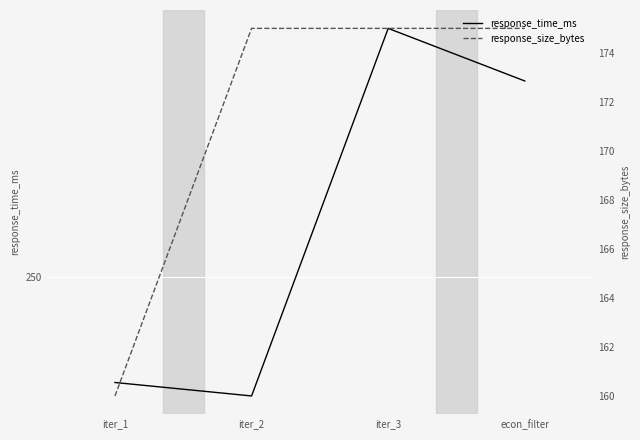

True or false: response_time_ms and response_size_bytes cross at least once.

False